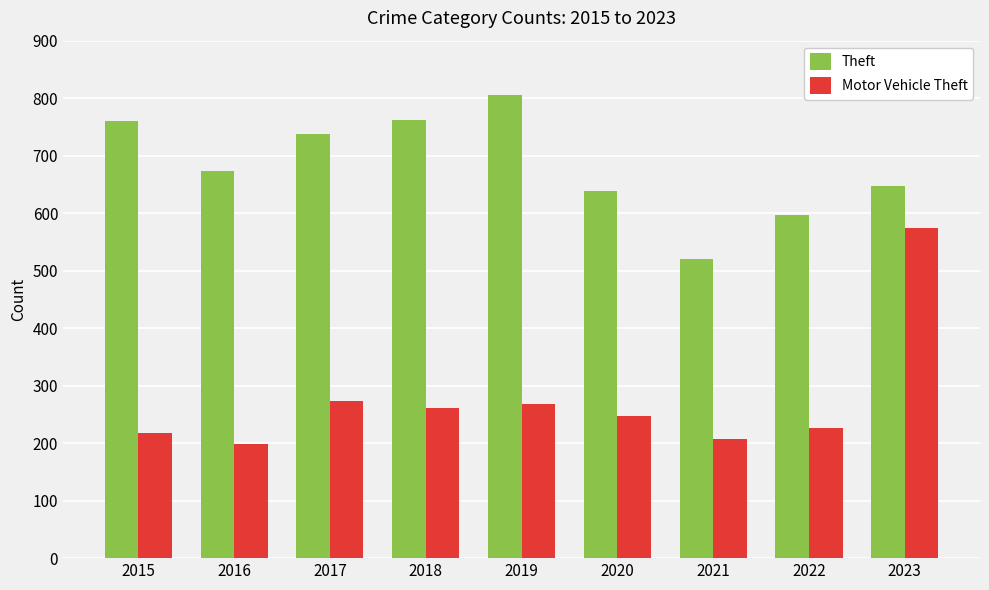

Rank the series by their maximum value, from highest to lowest.

Theft, Motor Vehicle Theft